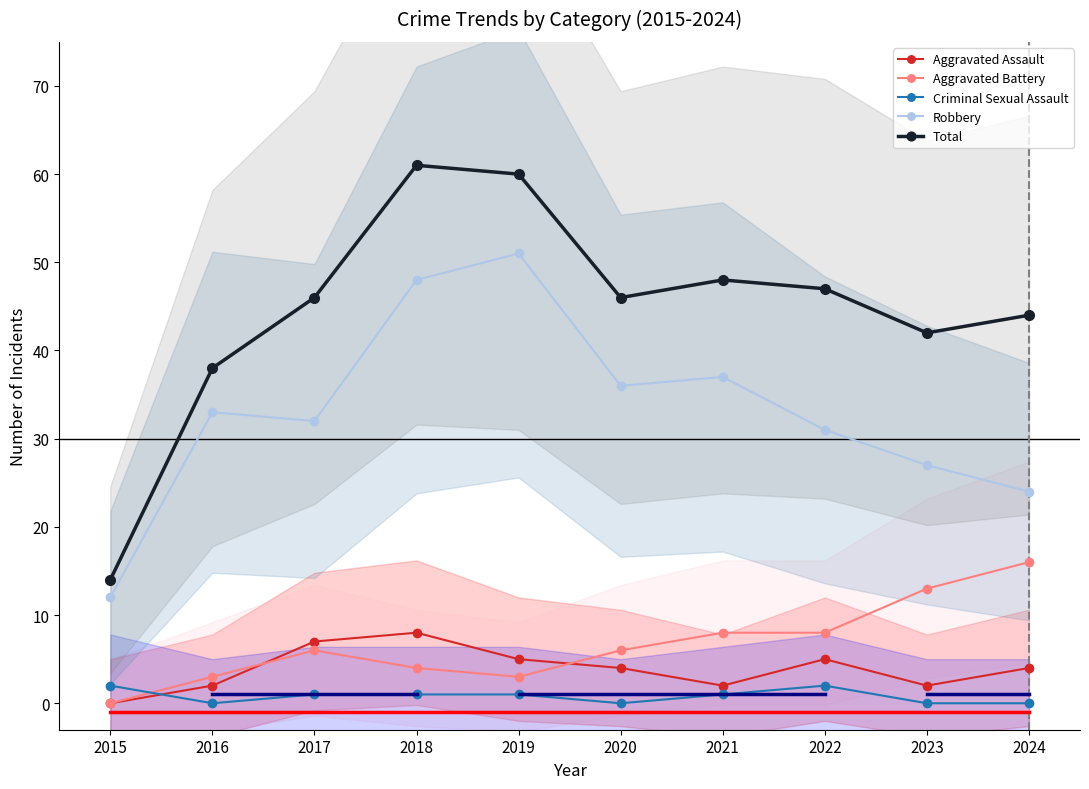

Which label corresponds to the smallest value in the chart?

2015